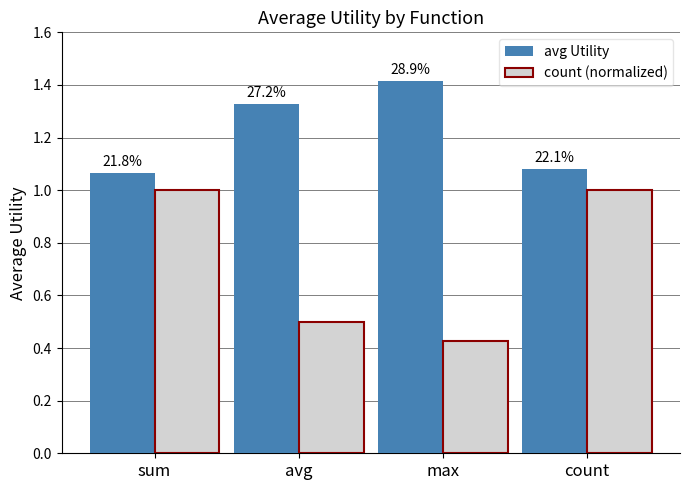

What are all the series names shown in the legend?

avg Utility, count (normalized)